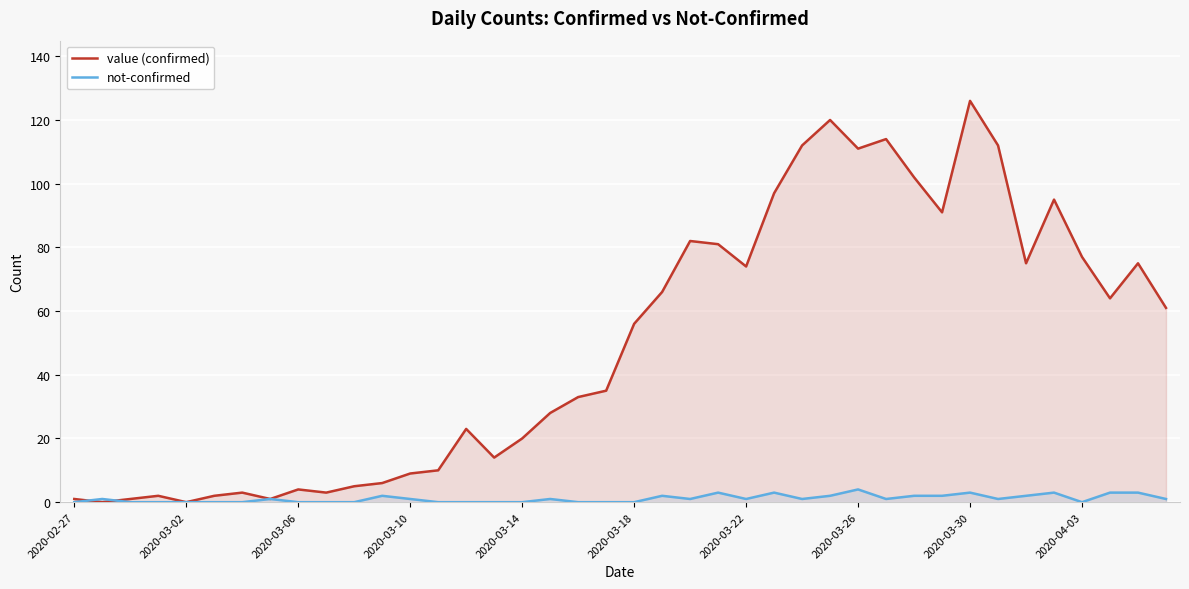

What are all the series names shown in the legend?

value (confirmed), not-confirmed